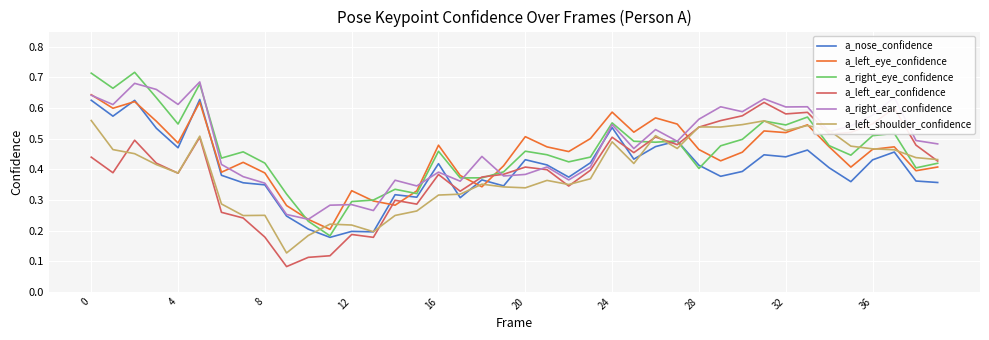

True or false: a_left_ear_confidence and a_nose_confidence cross at least once.

True